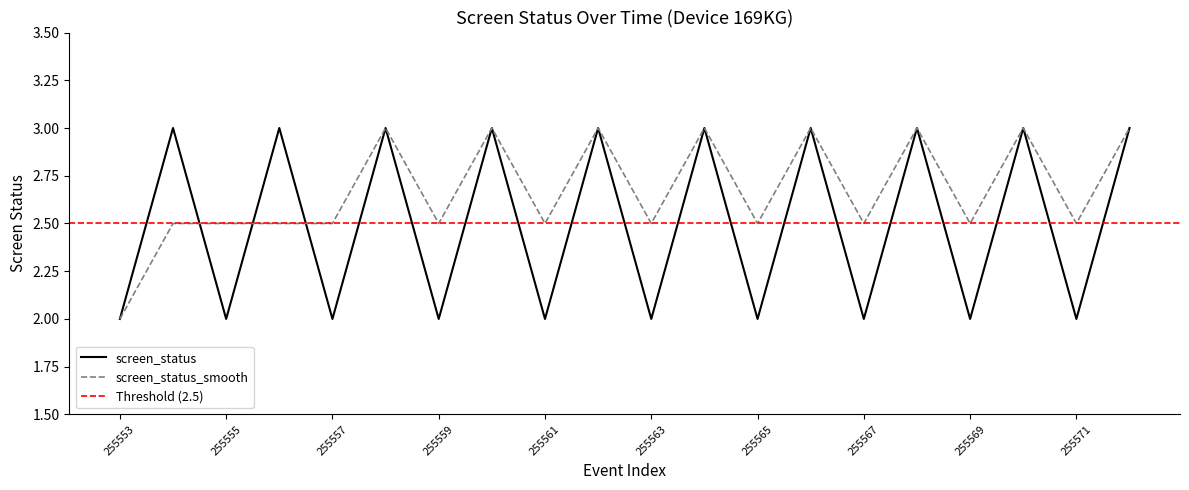

Is it true that screen_status_smooth equals 2.5 at 255571?

True